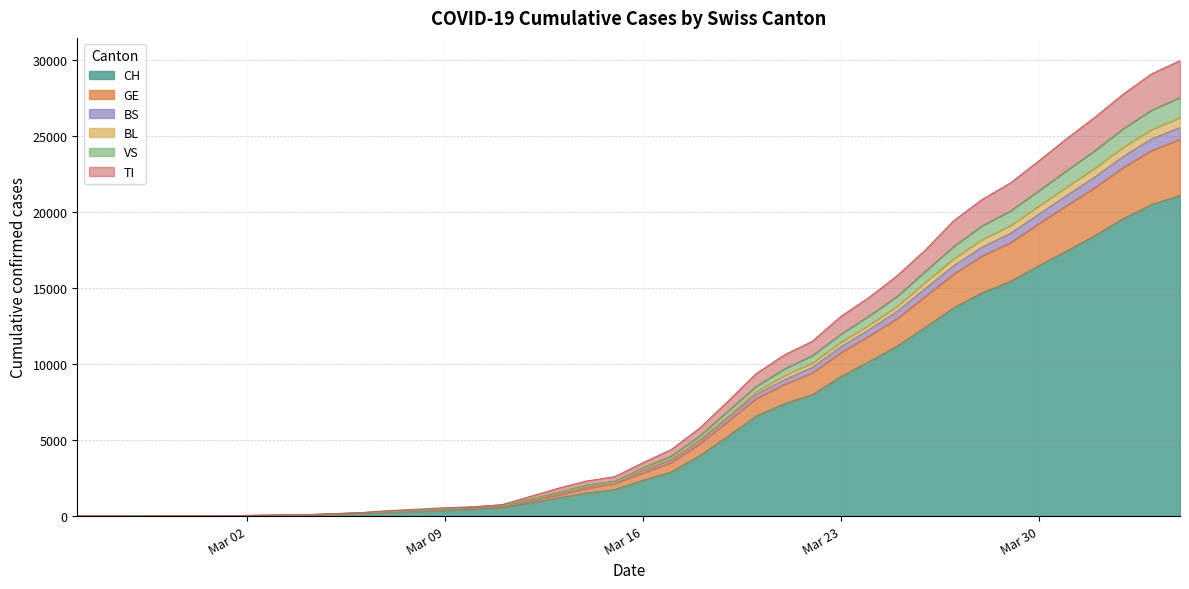

What is the label of the 6th point from the left?

2020-03-01